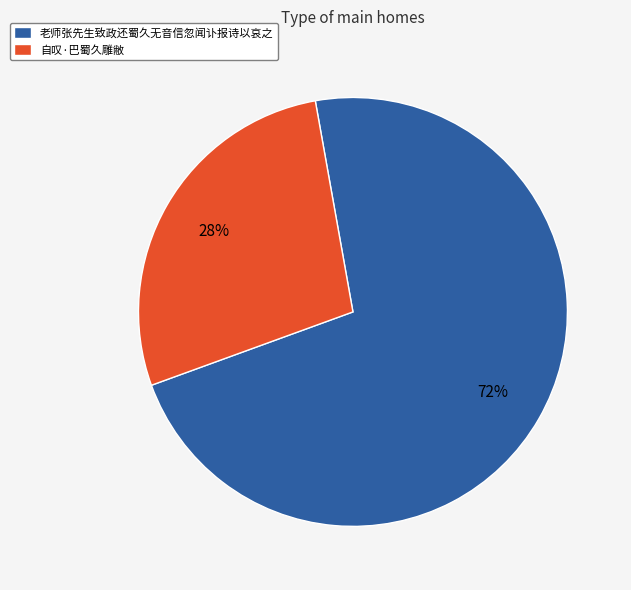

Do 老师张先生致政还蜀久无音信忽闻讣报诗以哀之 and 自叹·巴蜀久雕敝 together represent more than half of the pie?

Yes